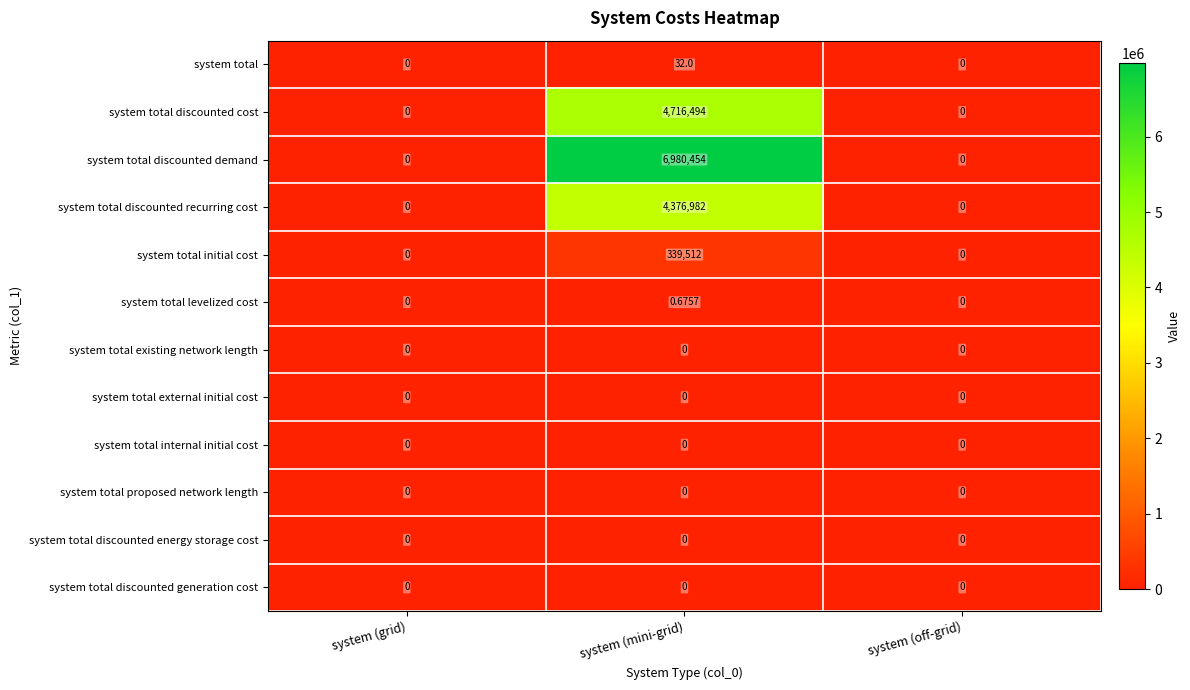

Which series has the largest range (max minus min)?

system total discounted demand